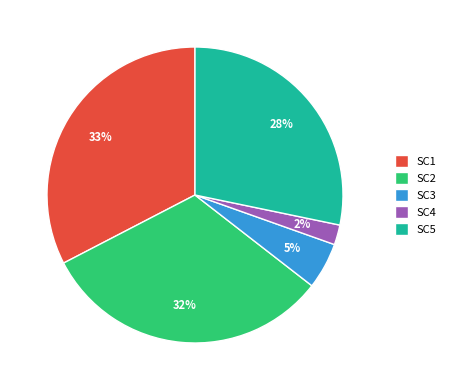

Which category has the smallest portion of the pie?

SC4